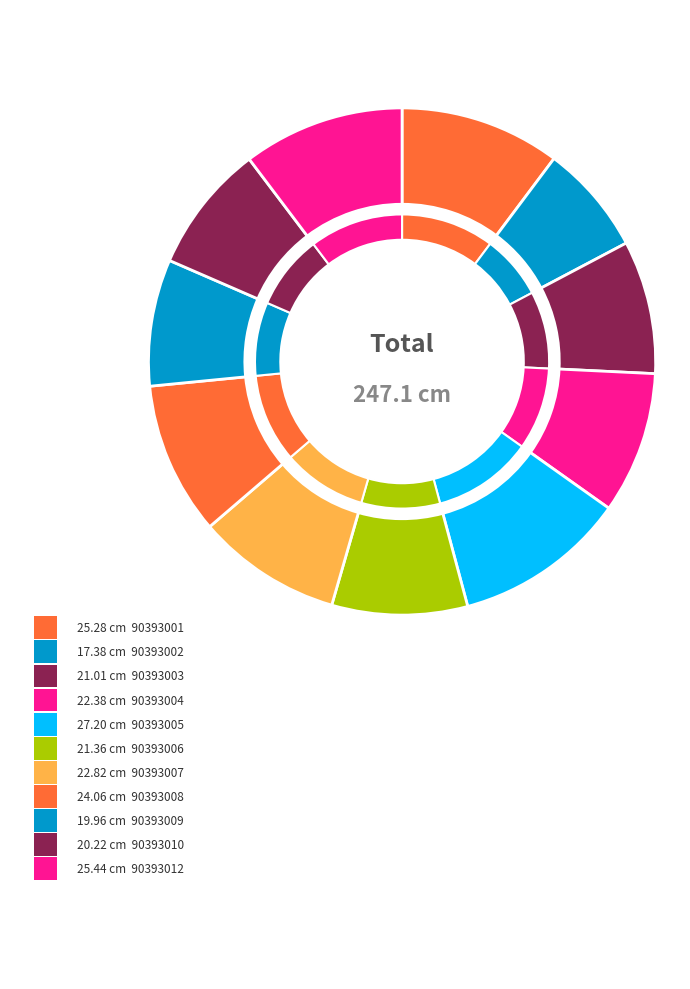

To the nearest percent, what portion does 90393008 represent?

10%